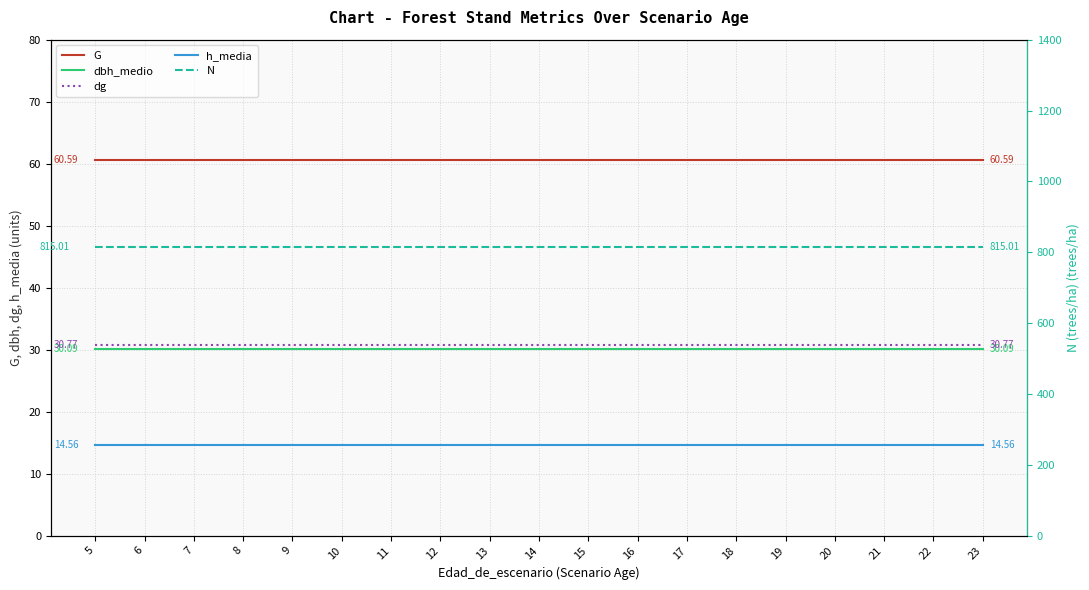

What are all the series names shown in the legend?

G, dbh_medio, dg, h_media, N